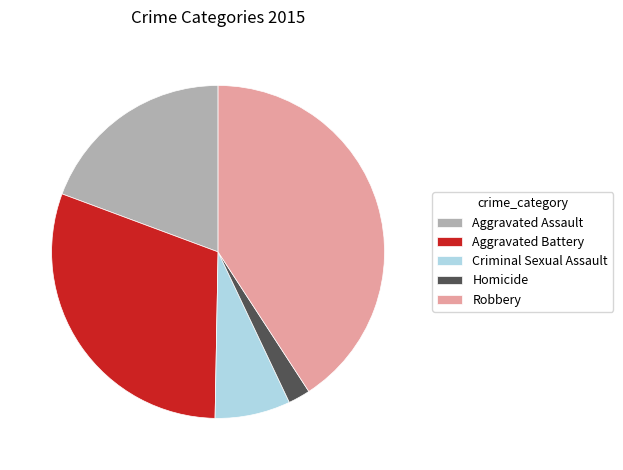

Which category has the smallest portion of the pie?

Homicide